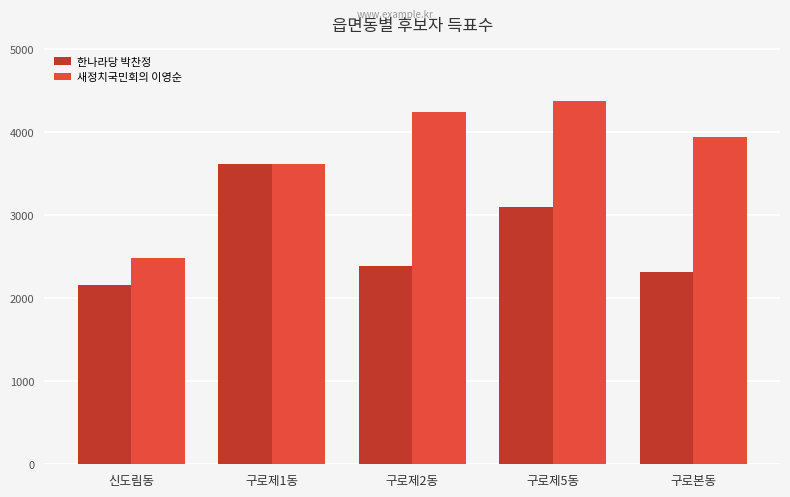

What is the label of the 5th bar from the right?

신도림동